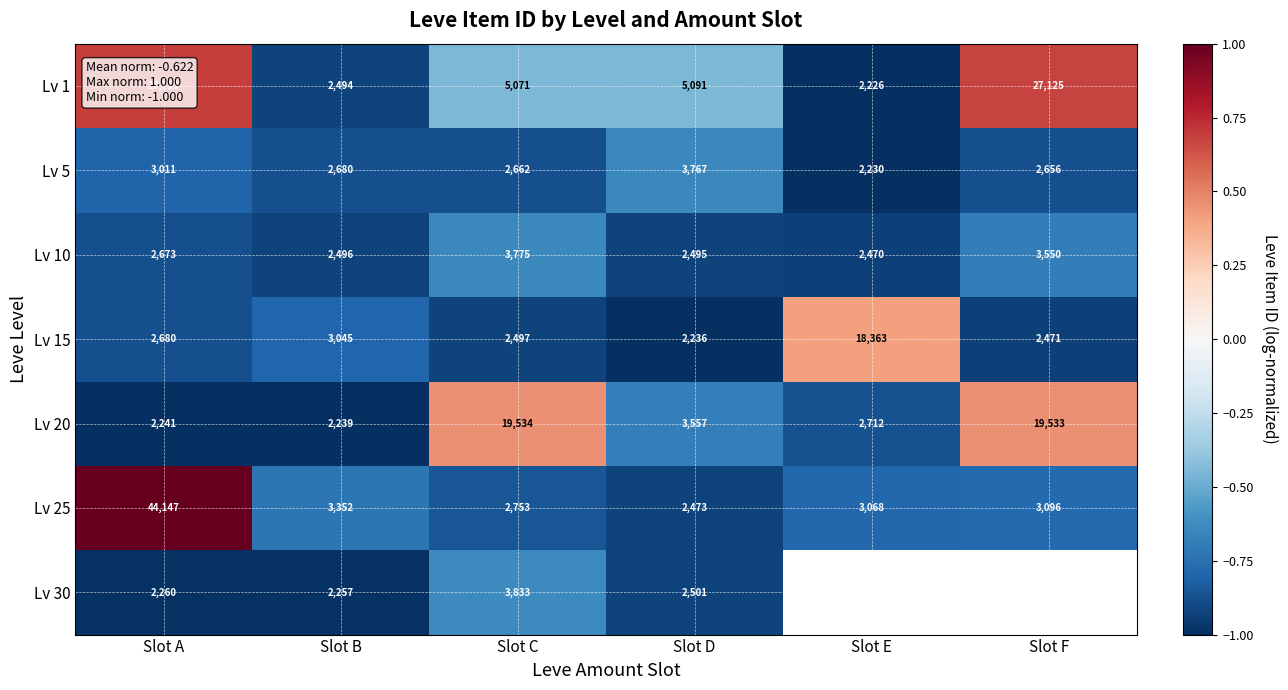

Count the number of data series in this chart.

7